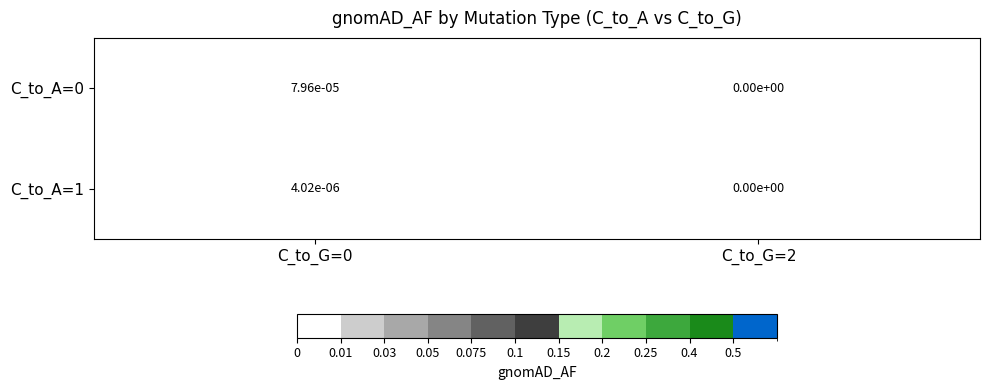

The value of C_to_A=1 at C_to_G=0 is 0.0. True or false?

True